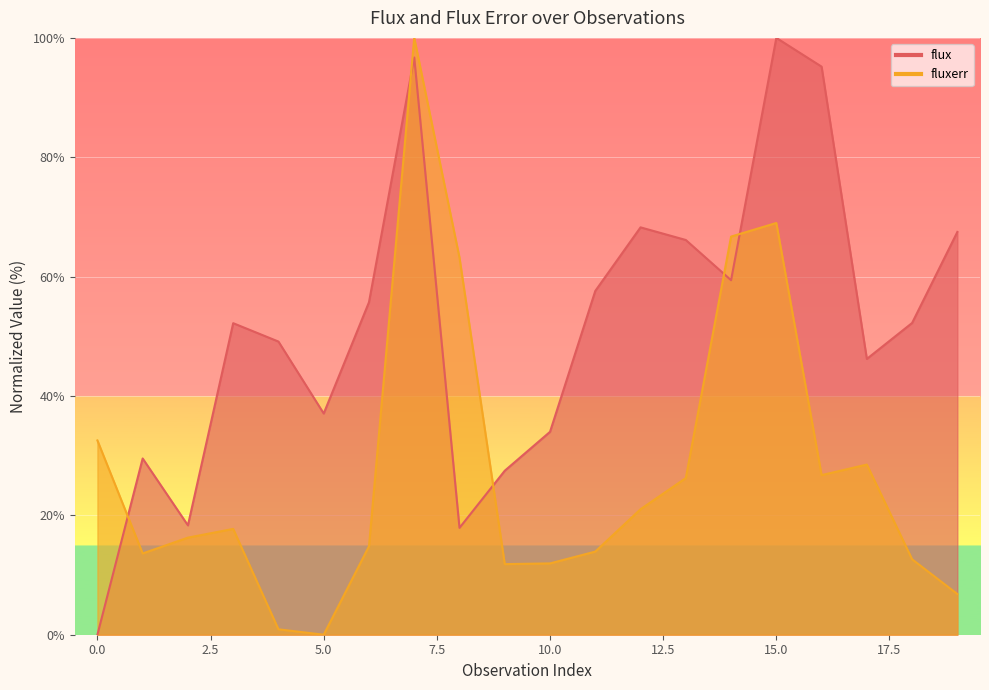

How many values in the fluxerr series exceed 17?

10